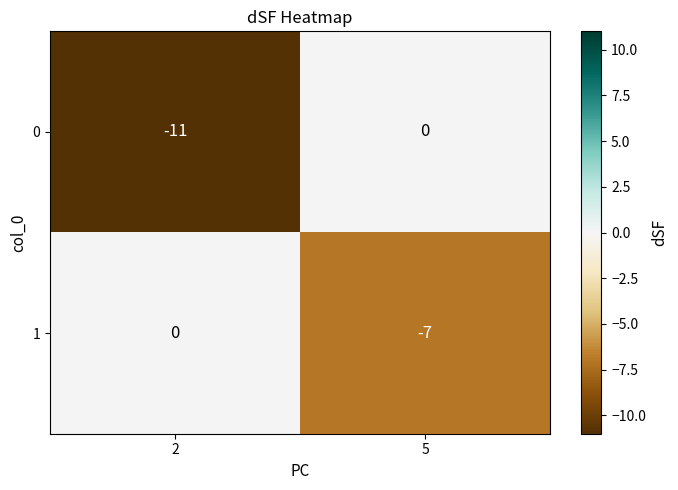

What is the sum of the 0 values at 5 and 2?

-11